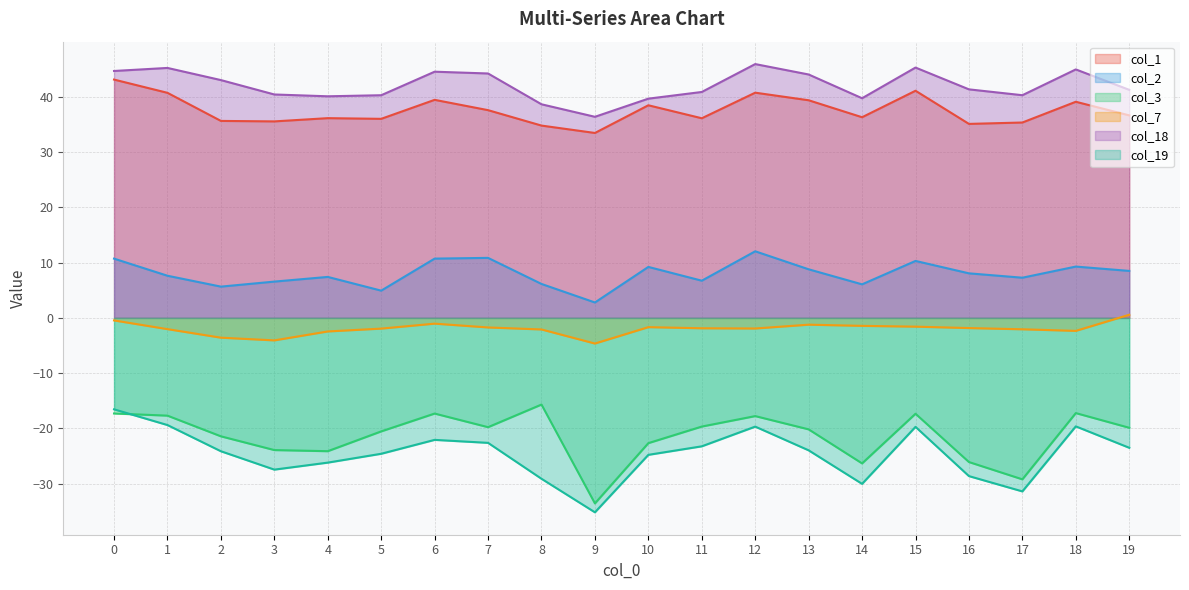

What is the sum of the col_19 values at 0 and 12?

-36.2